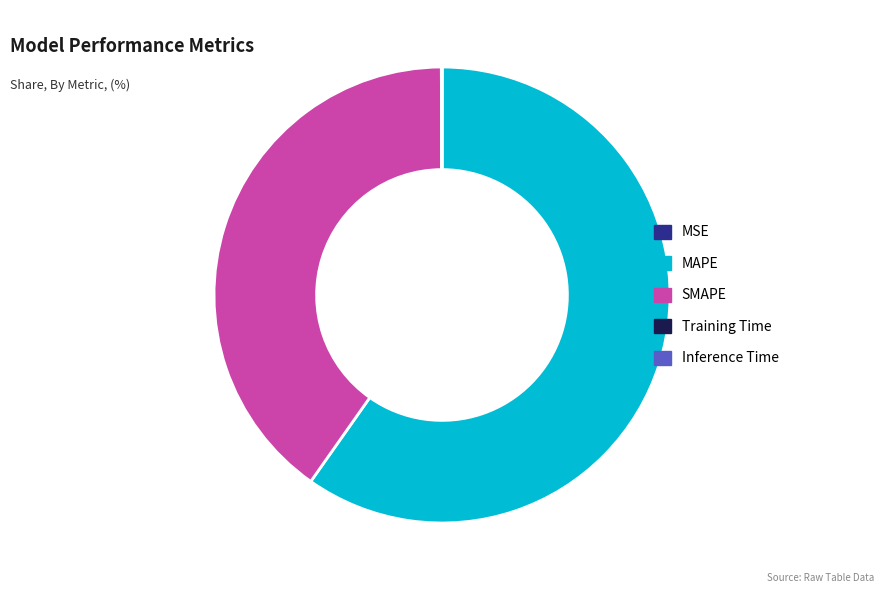

The MAPE slice represents 74% of the pie. True or false?

False